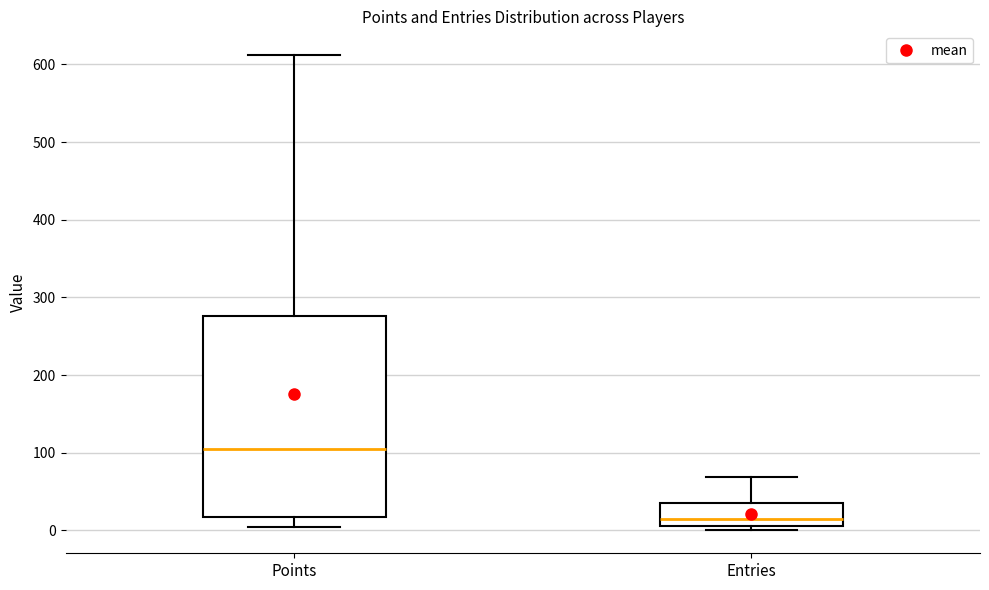

Comparing the boxes themselves (not the whiskers), which one is the tallest?

Points